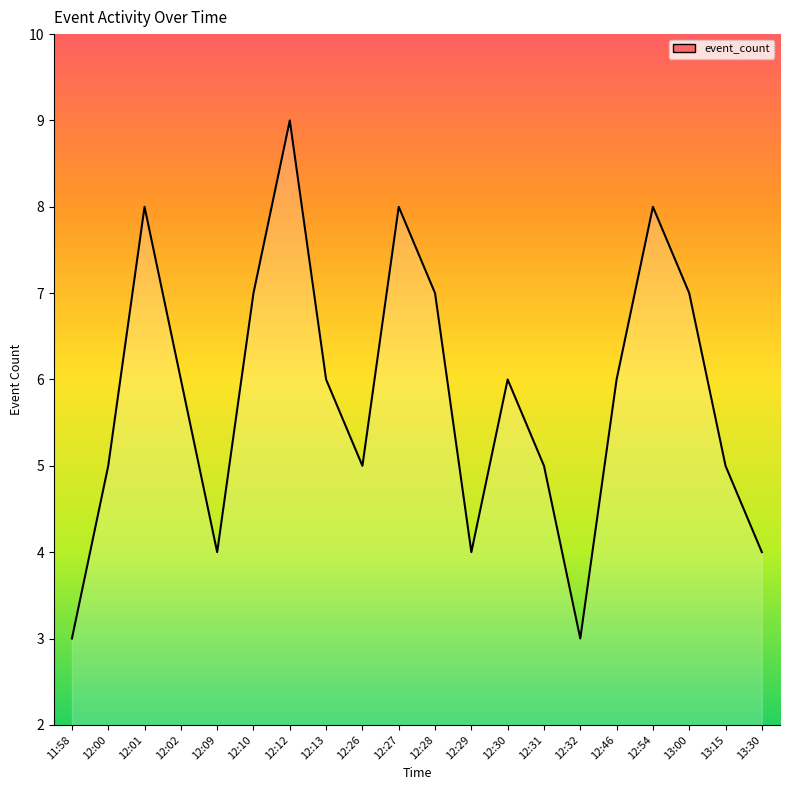

What is the change in value from 11:58 to 12:10?

+4